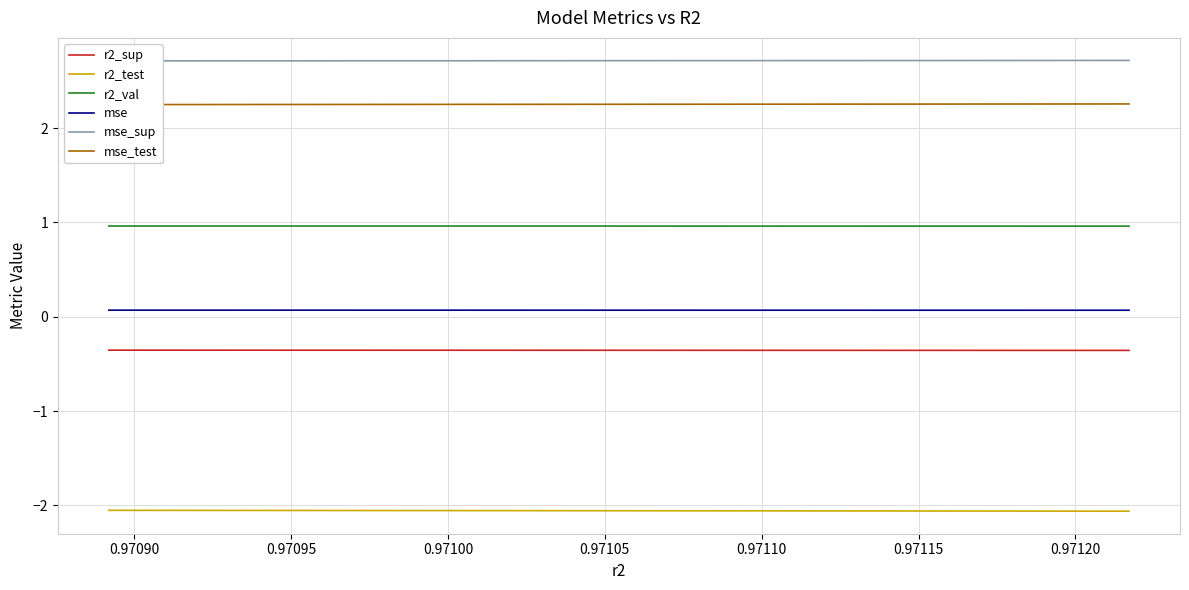

What is the minimum value for r2_sup?

-0.4